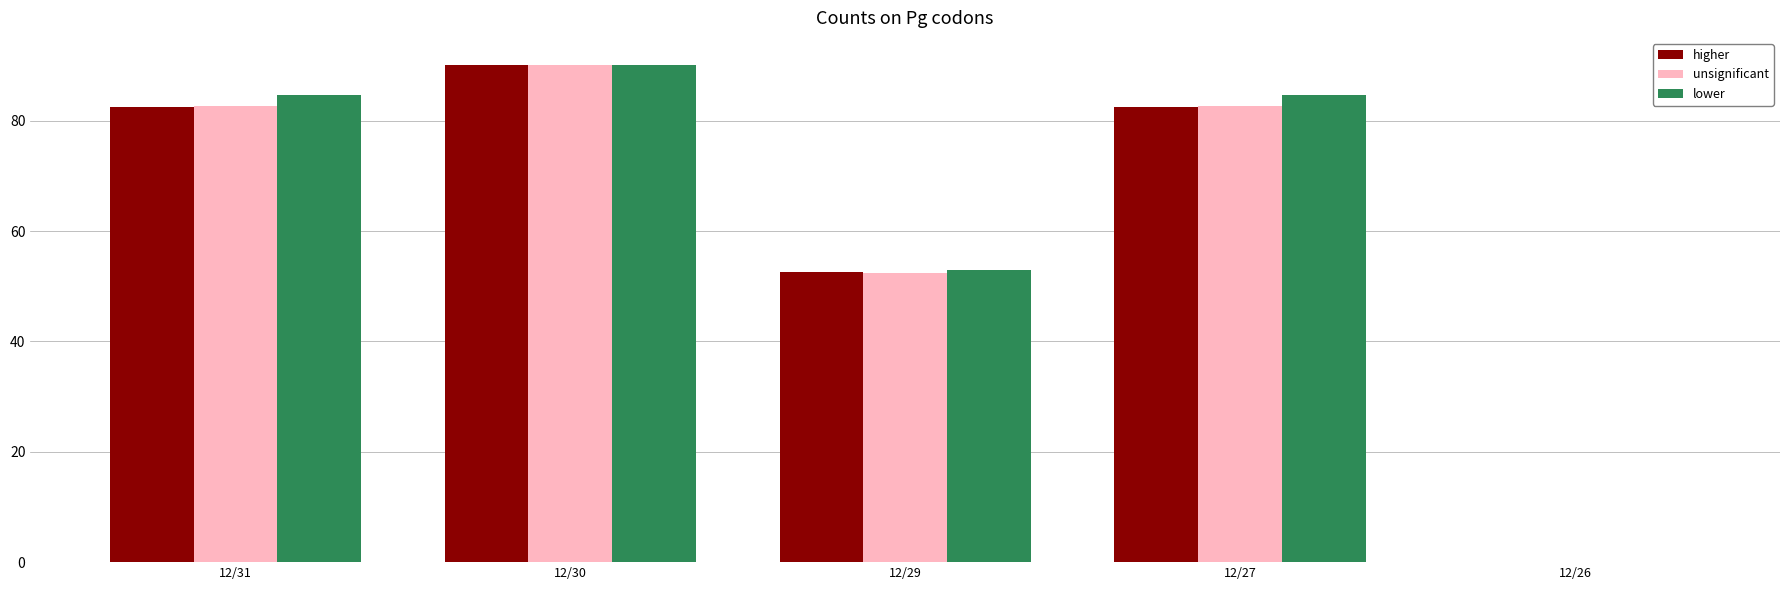

What is the sum of the lower values at 12/27 and 12/29?

137.6